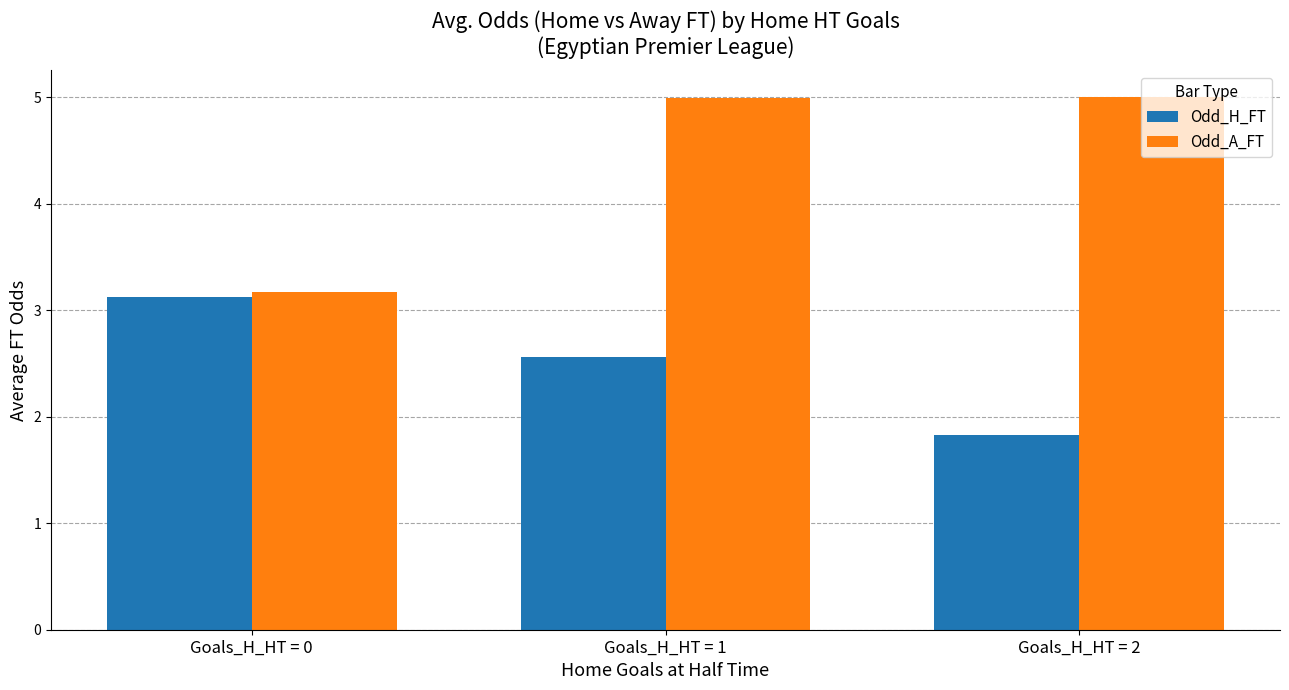

The Odd_A_FT series shows 5.0 at Goals_H_HT = 1. True or false?

True